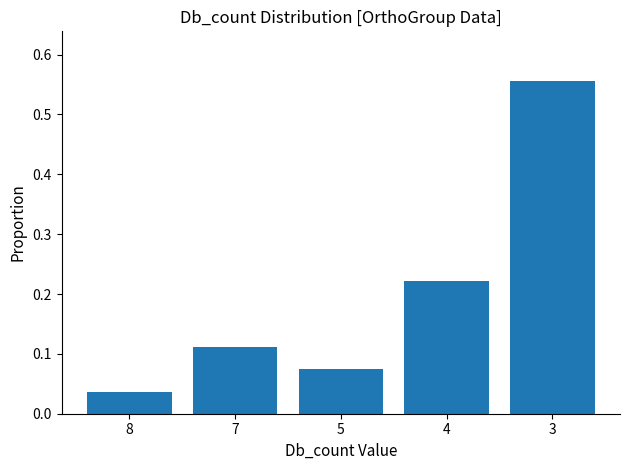

What is the difference between the maximum and minimum values?

0.5